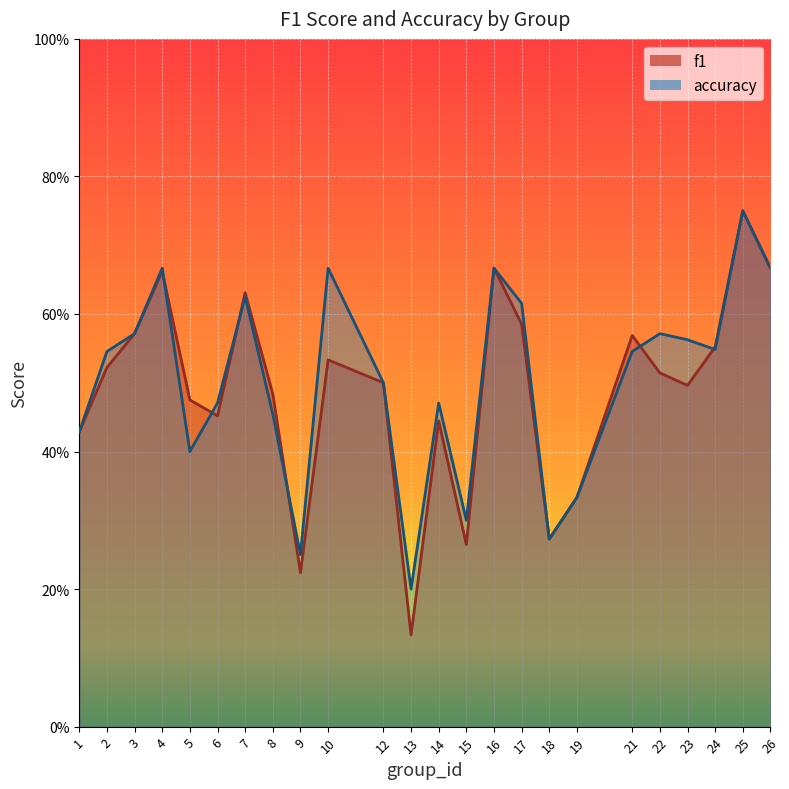

What is the spread (max minus min) of values at 13?

0.1